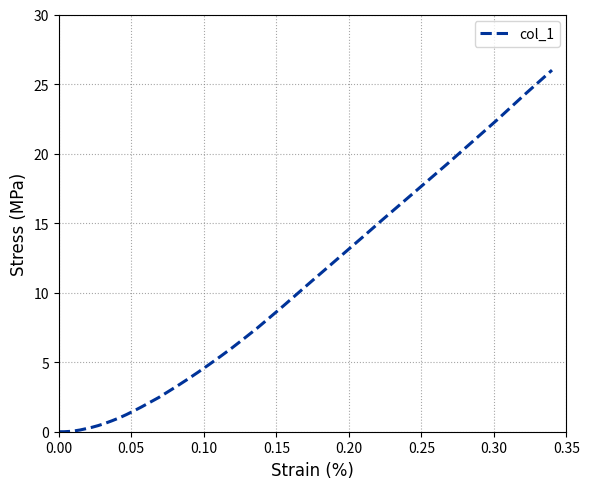

What is the maximum value shown in the chart?

26.0